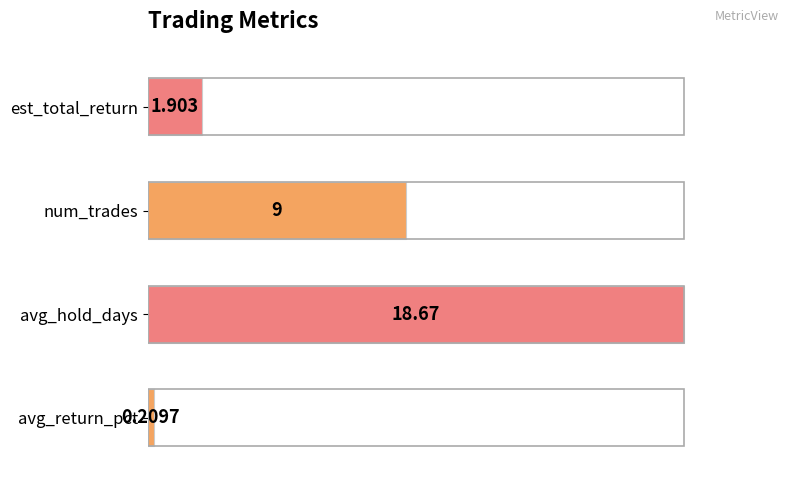

How many bars are there in total?

4